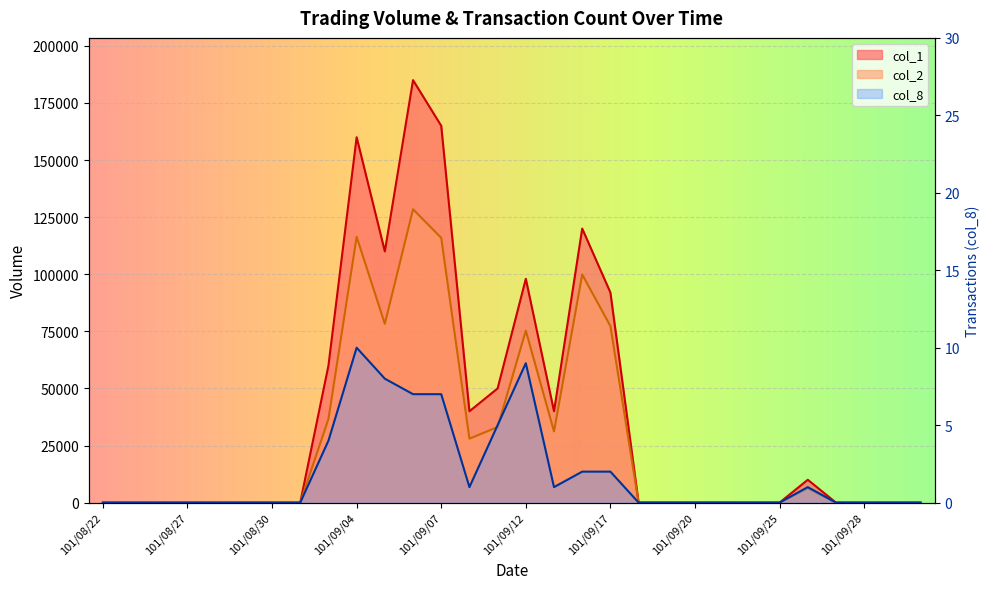

What is the label of the 26th point from the right?

101/08/28